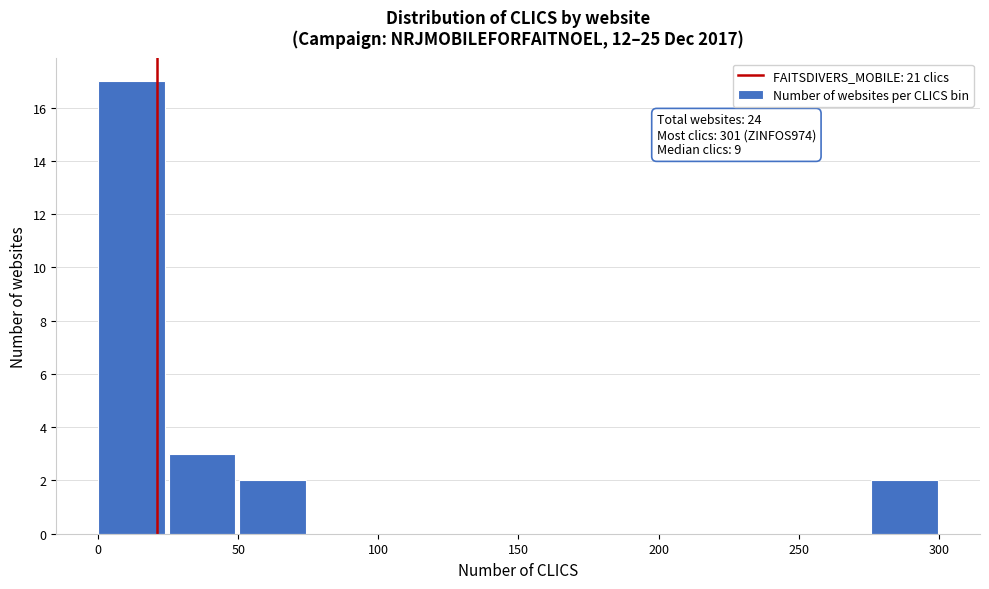

Which range on the x-axis has the tallest bar?

0 to 25